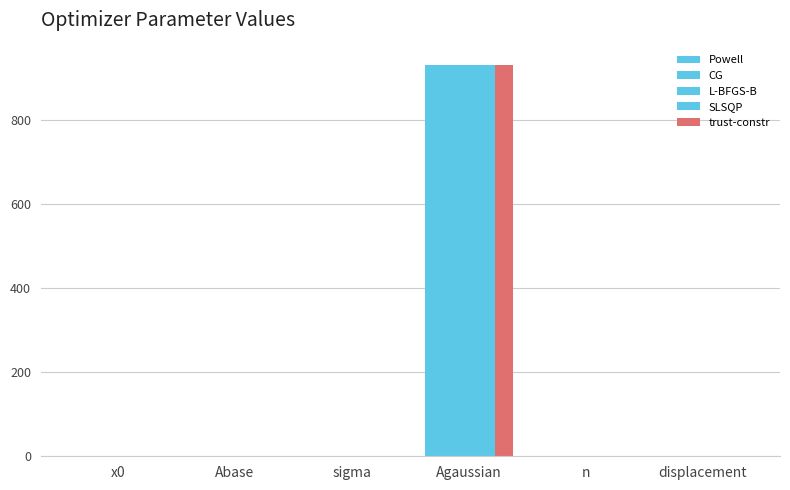

What is the maximum value for Powell?

930.0